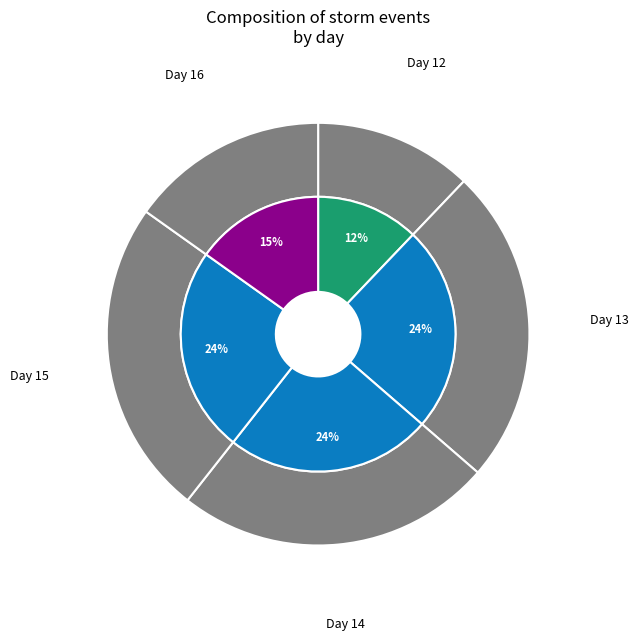

Count the number of slices in the pie.

5